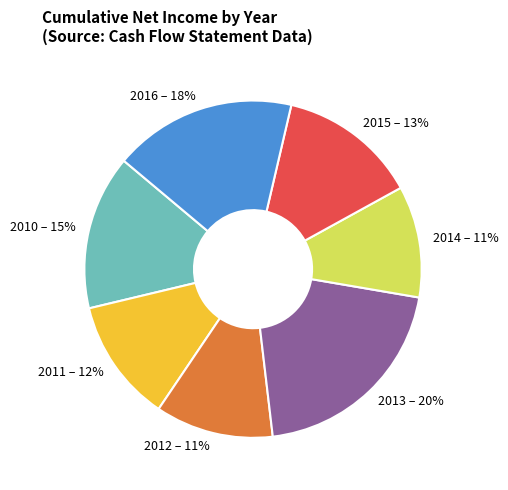

How many segments does this pie chart have?

7